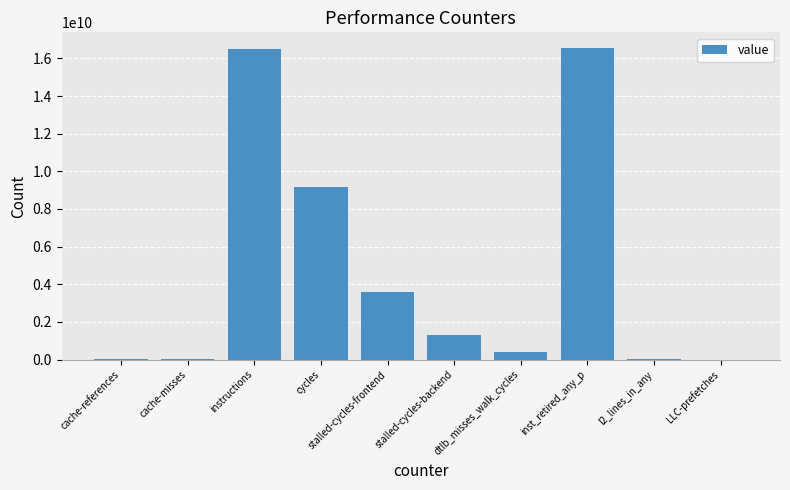

What is the sum of all values?

47633193090